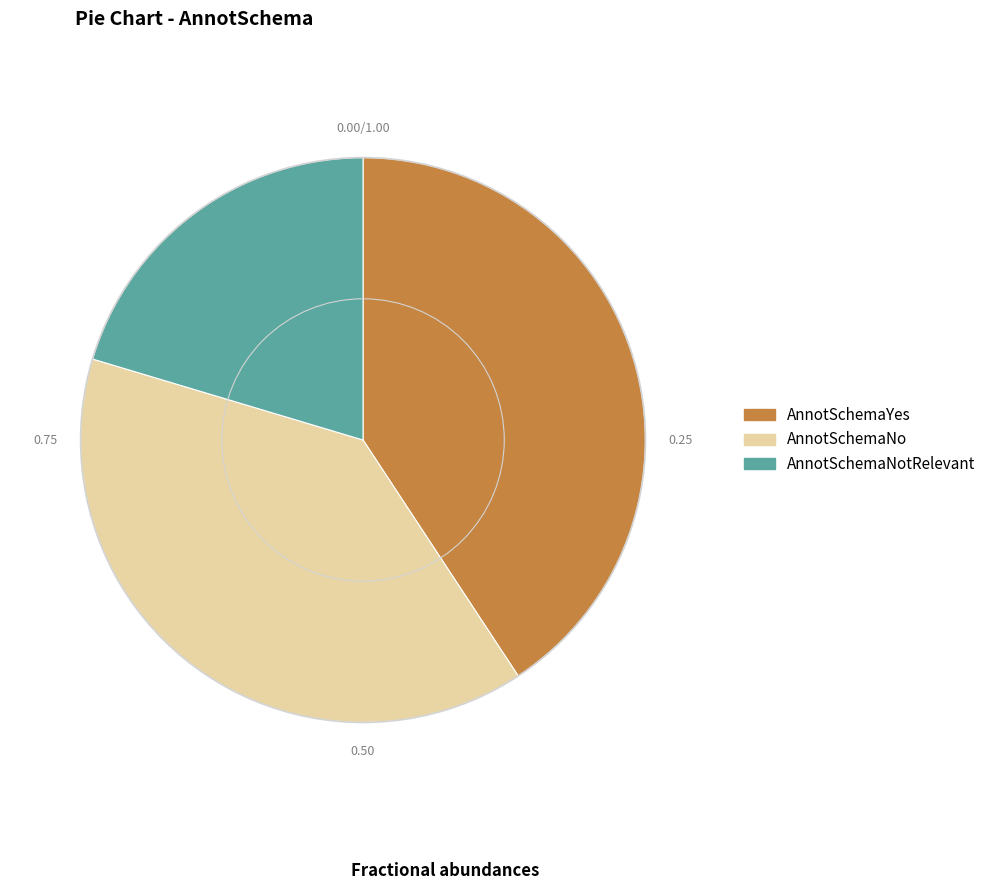

Rank the categories by value from lowest to highest.

AnnotSchemaNotRelevant, AnnotSchemaNo, AnnotSchemaYes